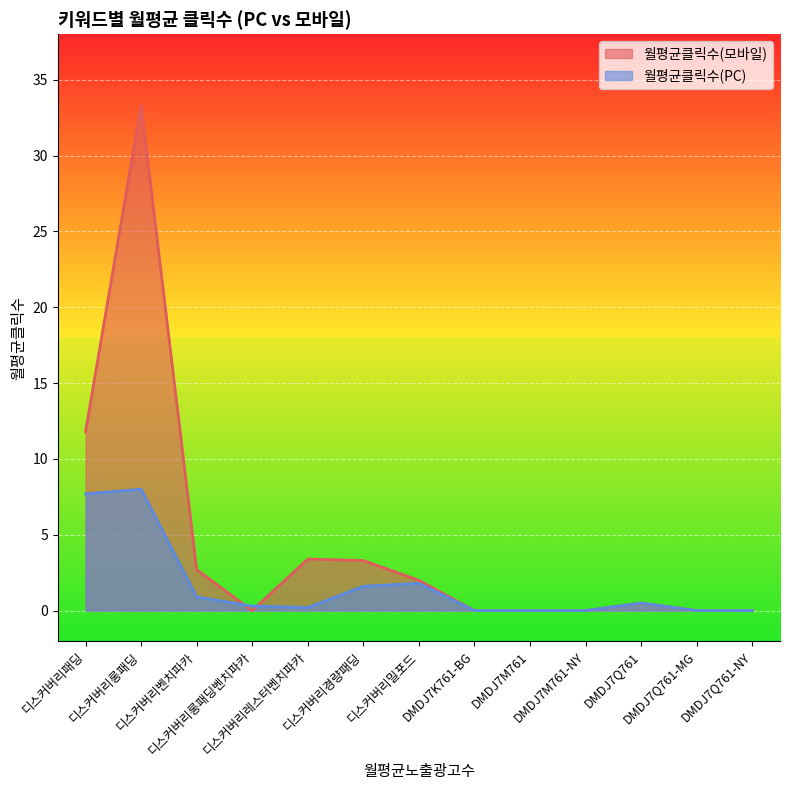

How many times do 월평균클릭수(모바일) and 월평균클릭수(PC) cross each other?

2